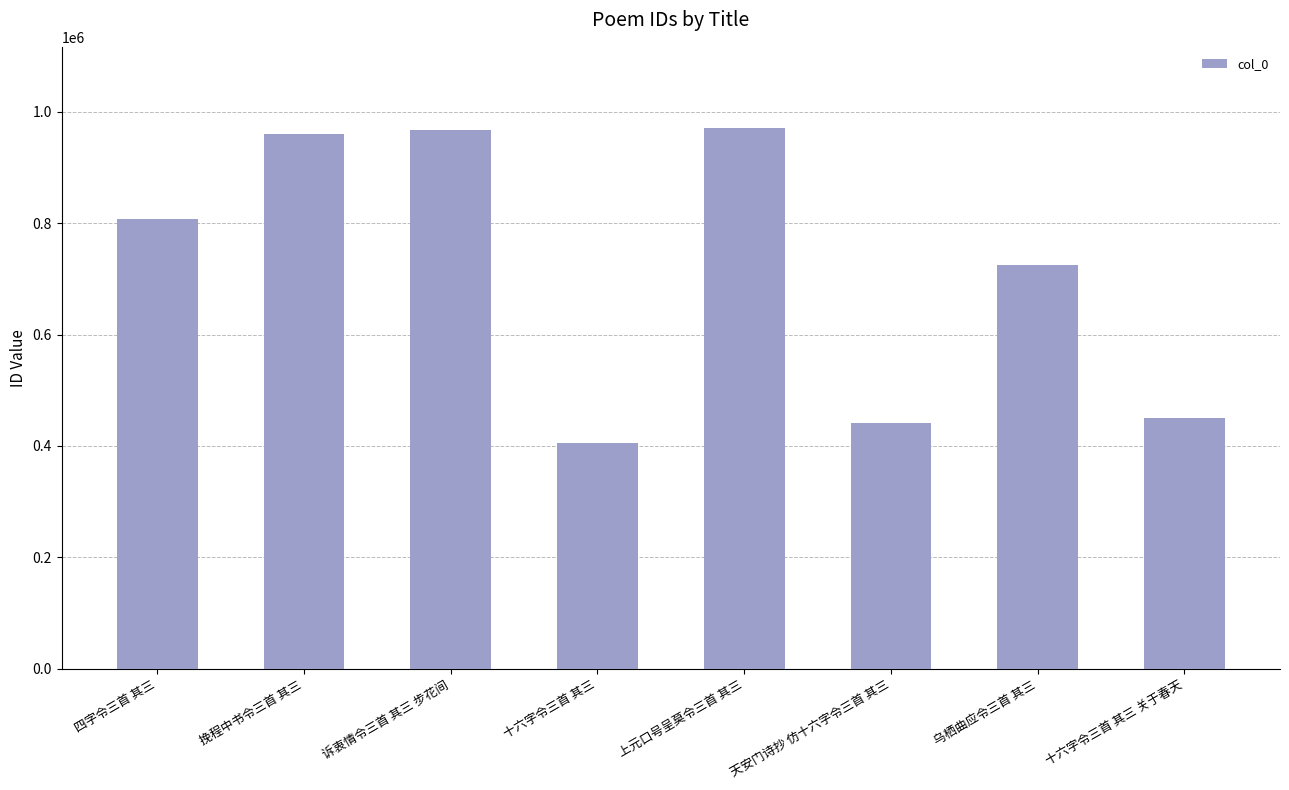

How many data points does each series have?

8